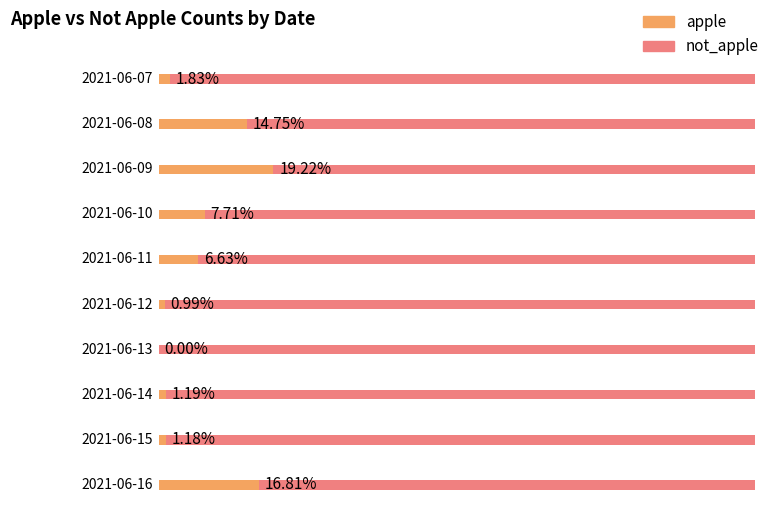

What is the difference between the maximum and minimum values in the not_apple series?

1760